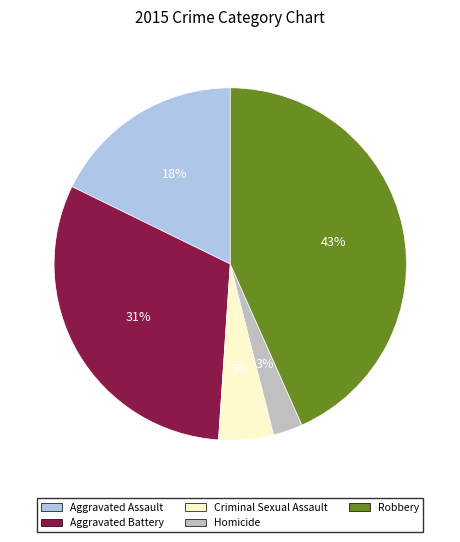

Count the number of slices in the pie.

5